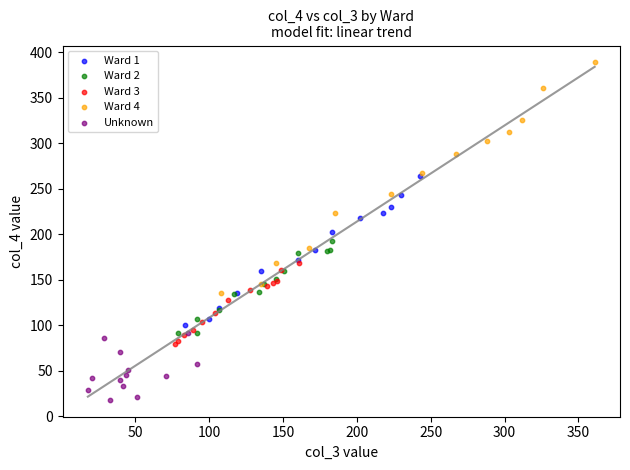

Which series reaches the minimum Y coordinate?

Unknown